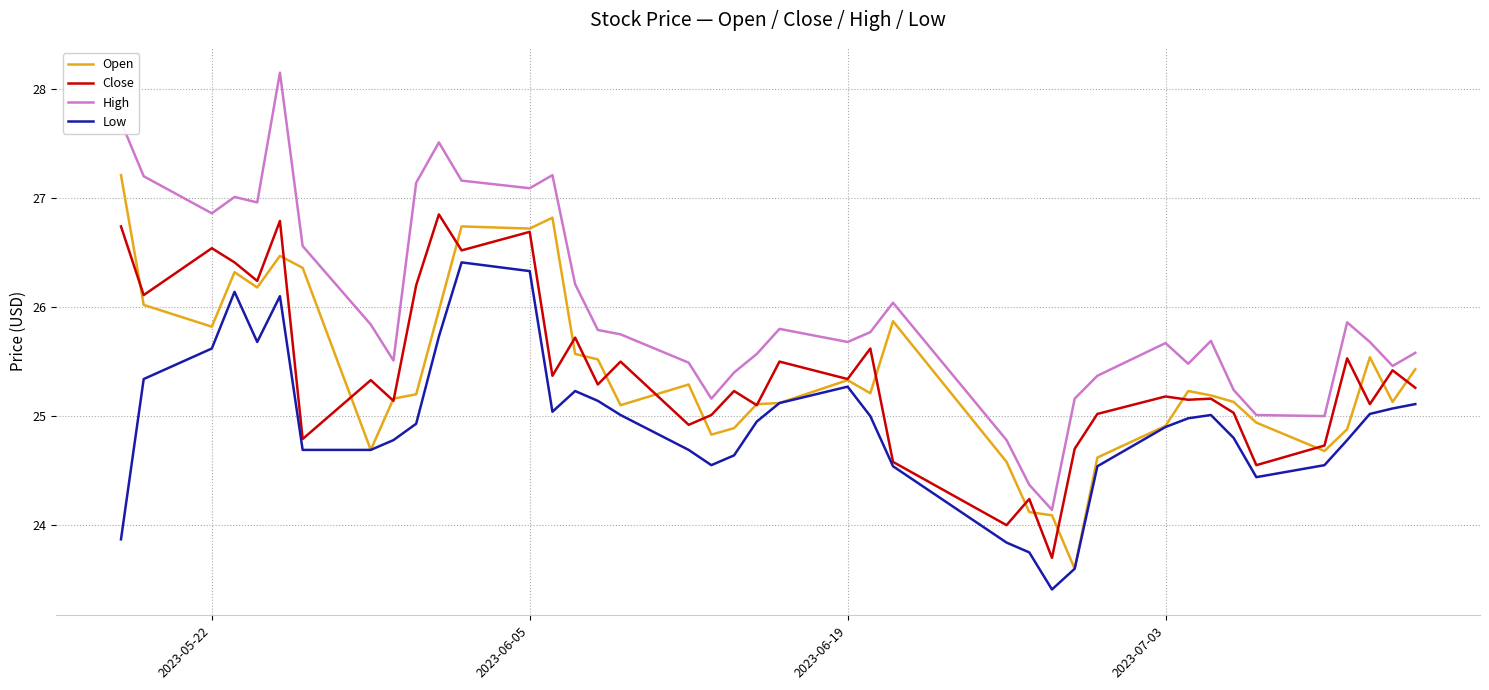

List the series in order of their peak value, lowest first.

Low, Close, Open, High